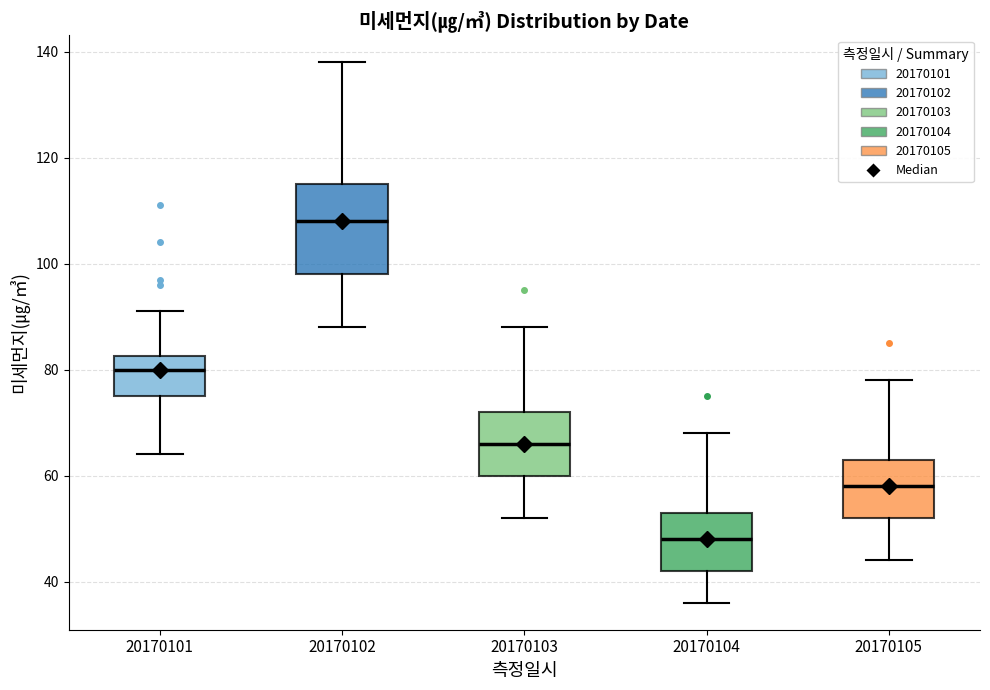

Reading left to right, transcribe this box plot: for each box, give where its median line is, the range the box spans, and where its two whiskers end, as read against the y-axis. The values are not printed on the chart, so give them approximately, as read against the axis.

20170101: median 80, box 76 to 82, whiskers 64 to 92
20170102: median 108, box 98 to 116, whiskers 88 to 138
20170103: median 66, box 60 to 72, whiskers 52 to 88
20170104: median 48, box 42 to 54, whiskers 36 to 68
20170105: median 58, box 52 to 64, whiskers 44 to 78